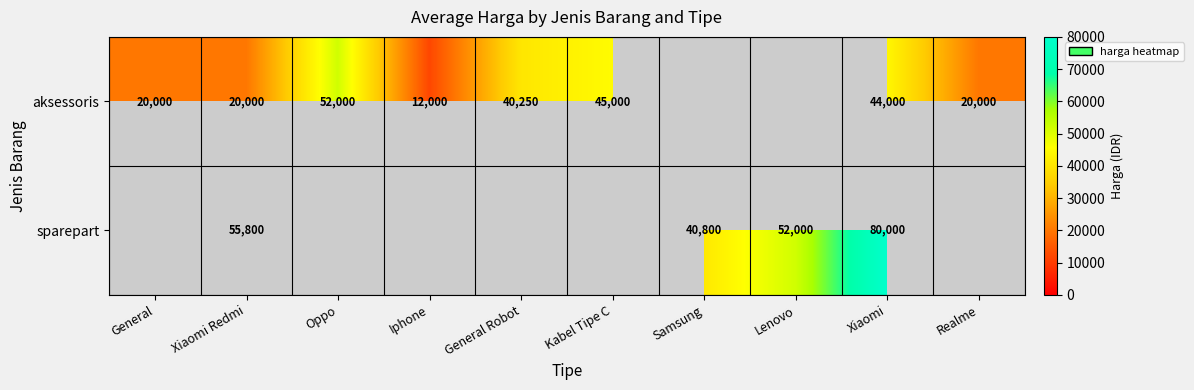

What is the difference between the aksessoris values at Oppo and Kabel Tipe C?

7000